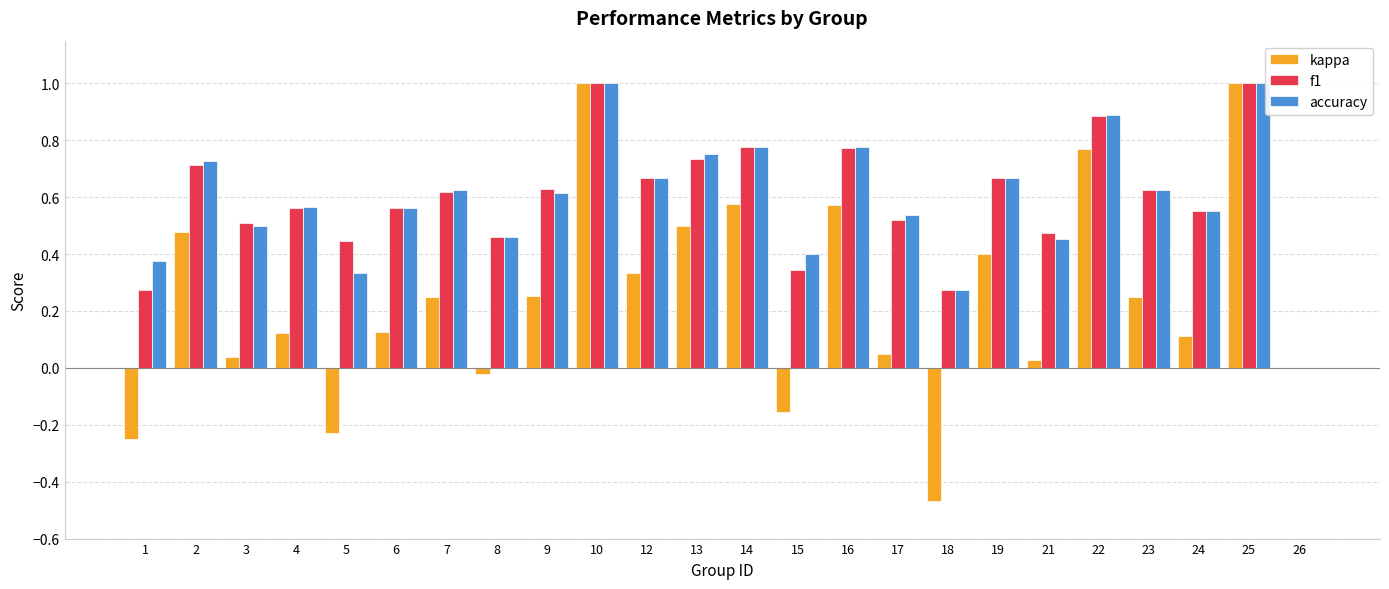

What is the highest value of the accuracy series?

1.0